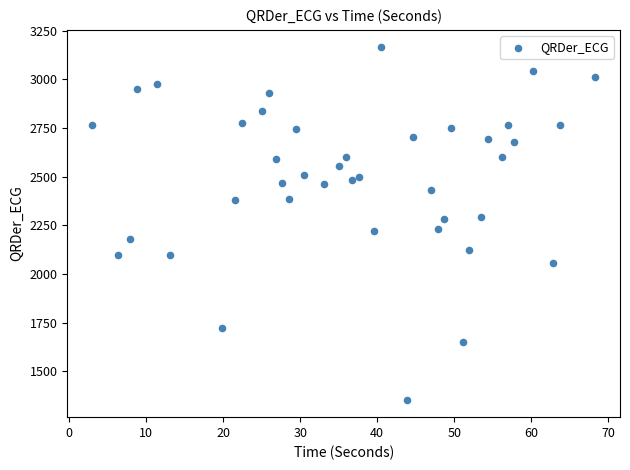

What is the range of Y values (max minus min)?

1809.5